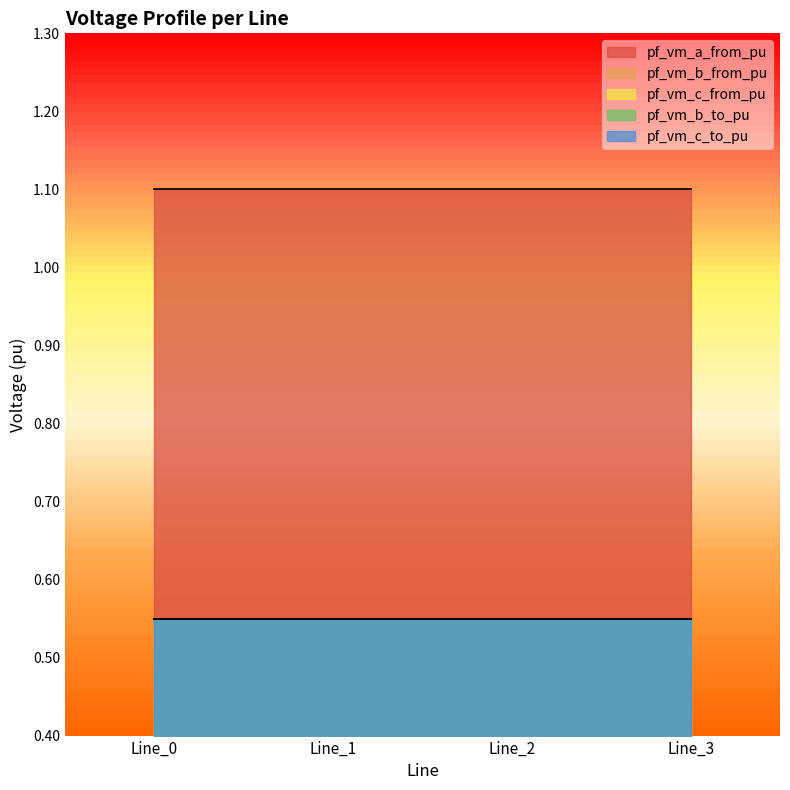

Read the pf_vm_b_from_pu value at Line_1.

0.6